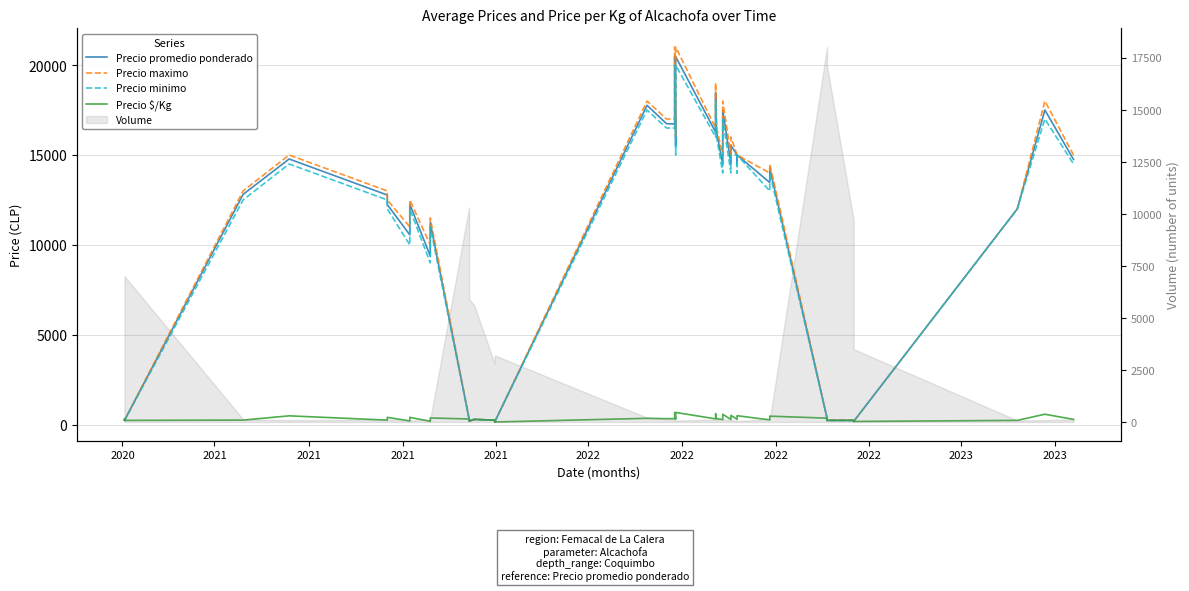

What is the maximum value for Precio minimo?

20000